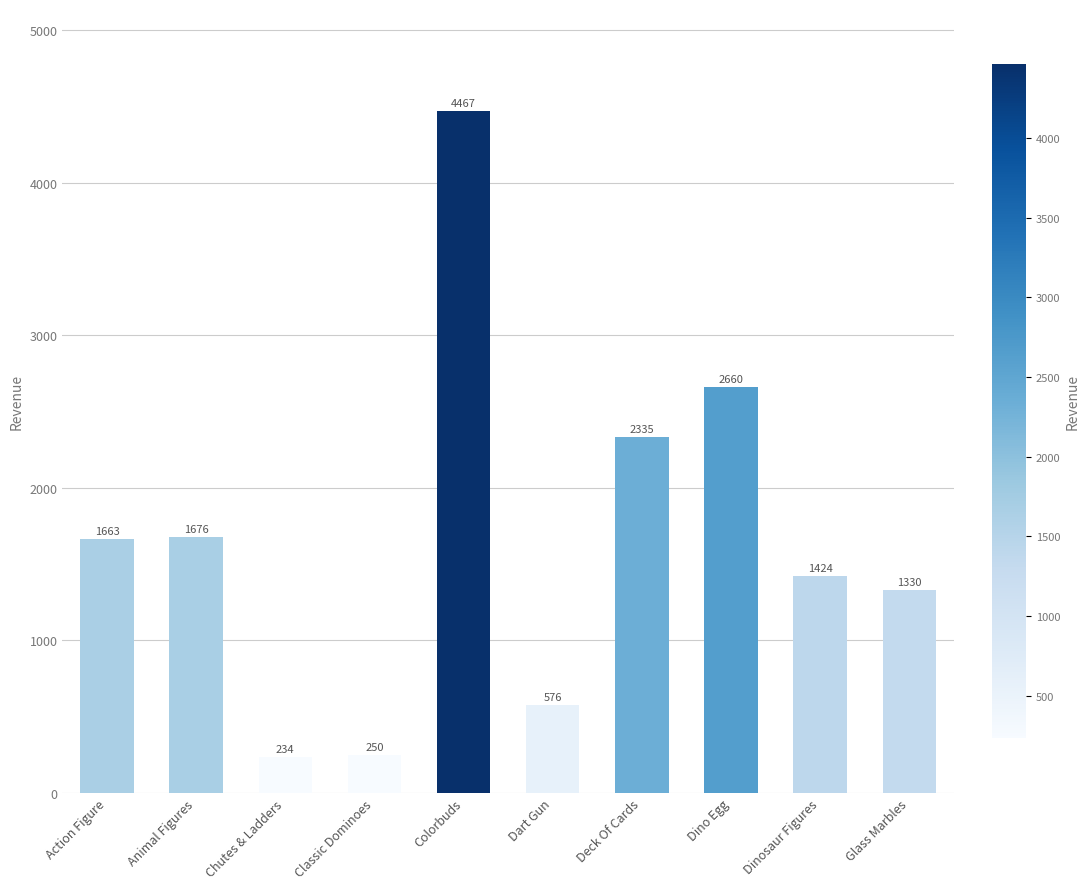

What is the minimum value shown in the chart?

233.8